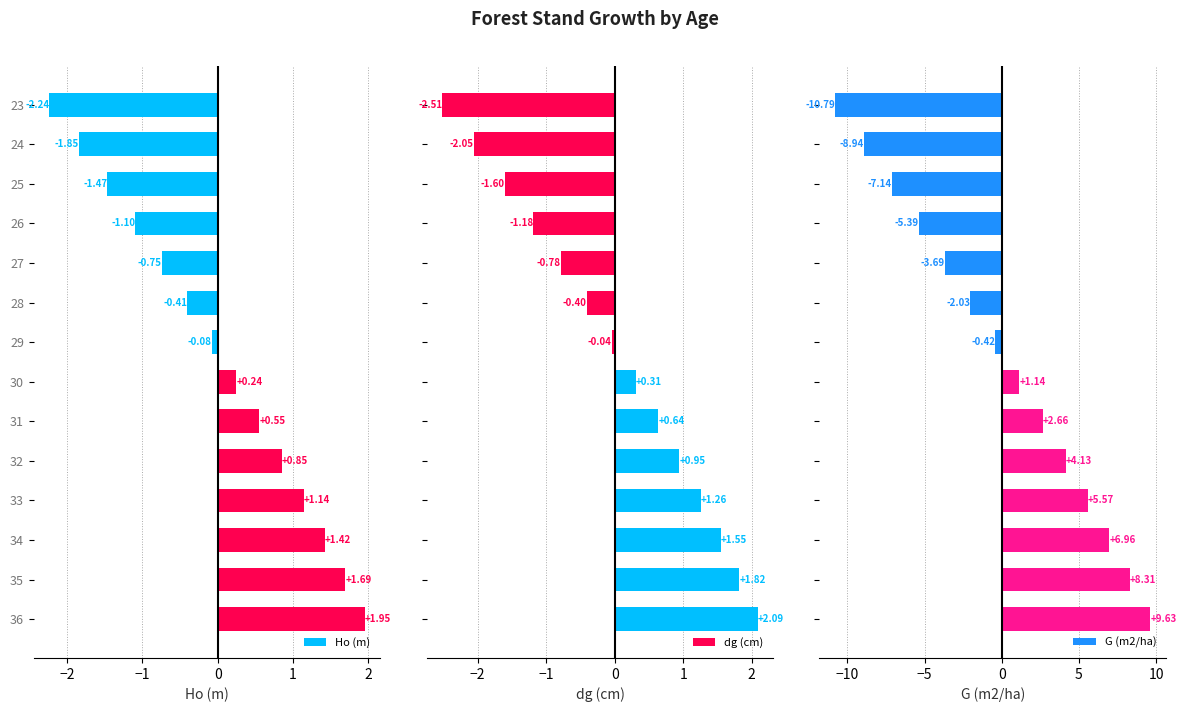

What is the difference between the maximum and minimum values in the dg (cm) series?

4.6